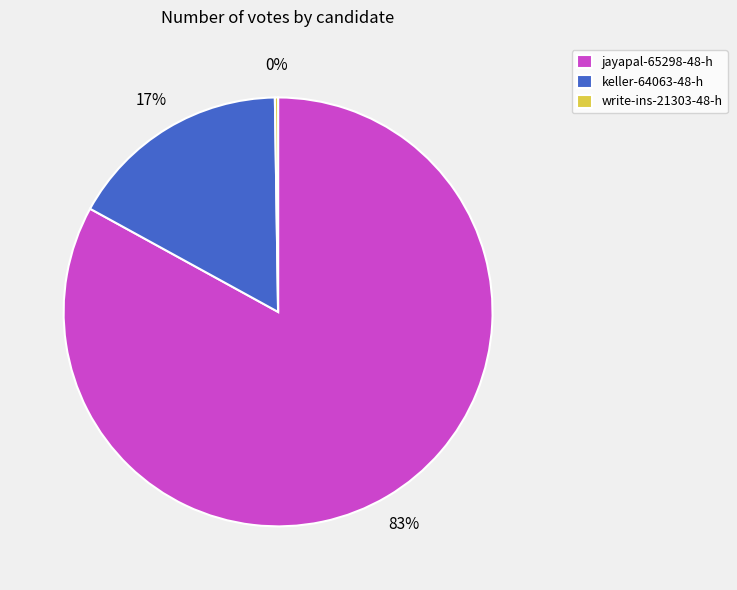

To the nearest percent, what is the combined percentage of jayapal-65298-48-h and keller-64063-48-h?

100%